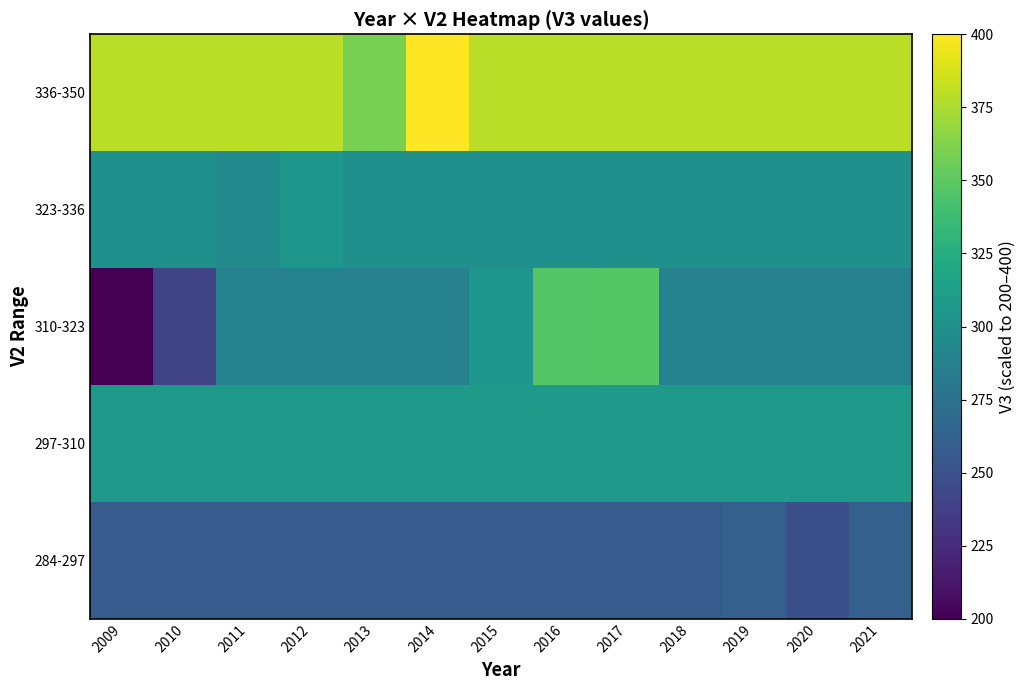

Reading left to right, what are all the values shown in this chart?

284-297: 2009=257.3	2010=257.3	2011=257.3	2012=257.3	2013=257.3	2014=257.3	2015=257.3	2016=257.3	2017=257.3	2018=257.3	2019=261.7	2020=248.7	2021=261.4
297-310: 2009=308.1	2010=308.1	2011=308.1	2012=308.1	2013=308.1	2014=308.1	2015=308.1	2016=308.1	2017=308.1	2018=308.1	2019=308.1	2020=308.1	2021=308.1
310-323: 2009=200.0	2010=241.0	2011=288.1	2012=288.1	2013=288.1	2014=288.1	2015=305.2	2016=346.5	2017=347.6	2018=288.1	2019=288.1	2020=288.1	2021=288.1
323-336: 2009=300.6	2010=300.6	2011=295.9	2012=305.4	2013=300.6	2014=300.6	2015=300.6	2016=300.6	2017=300.6	2018=300.6	2019=300.6	2020=300.6	2021=300.6
336-350: 2009=379.7	2010=379.7	2011=379.7	2012=379.7	2013=359.3	2014=400.0	2015=379.7	2016=379.7	2017=379.7	2018=379.7	2019=379.7	2020=379.7	2021=379.7